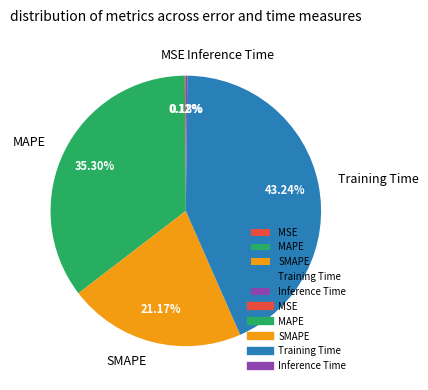

Does any single category account for the majority?

No